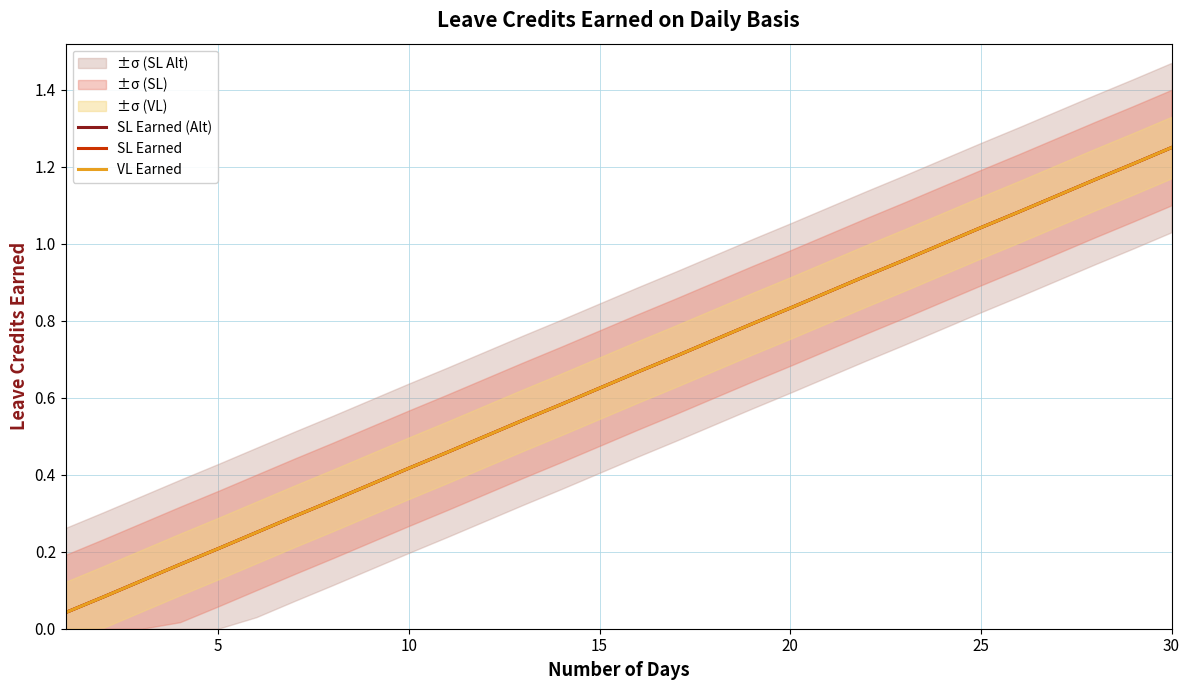

True or false: SL Earned has more than 1 interior local peaks.

False